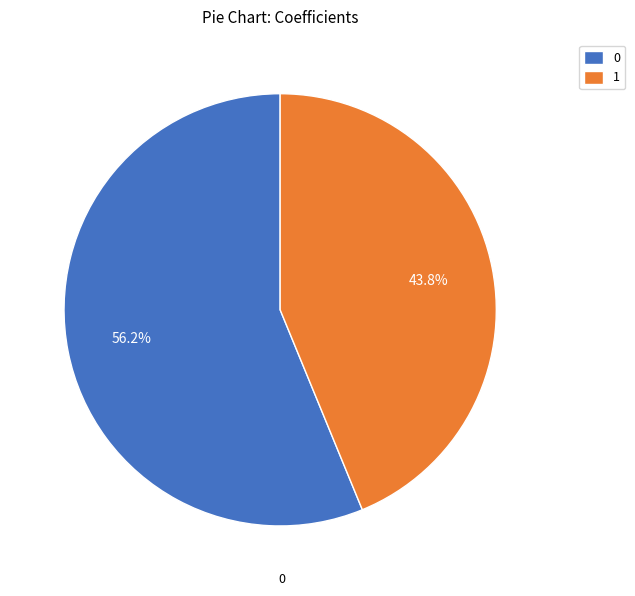

How many segments does this pie chart have?

2